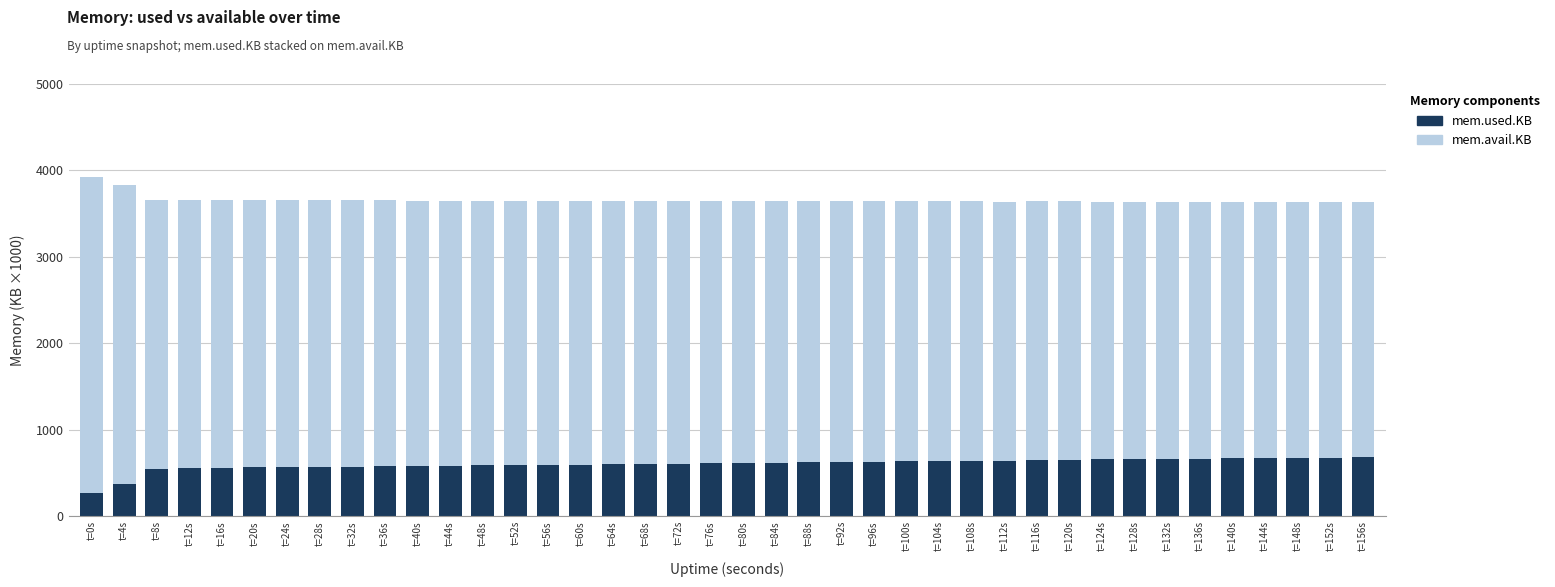

How many data points in mem.used.KB are above 612?

20